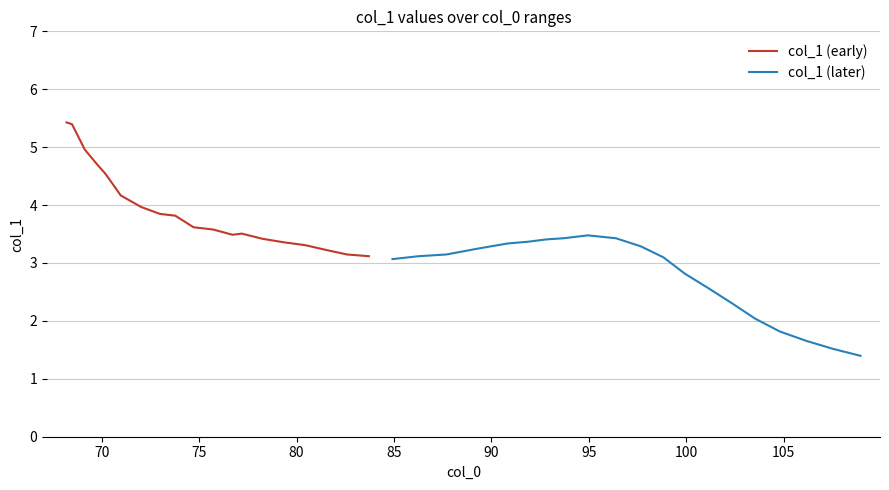

What is the smallest value displayed?

1.4